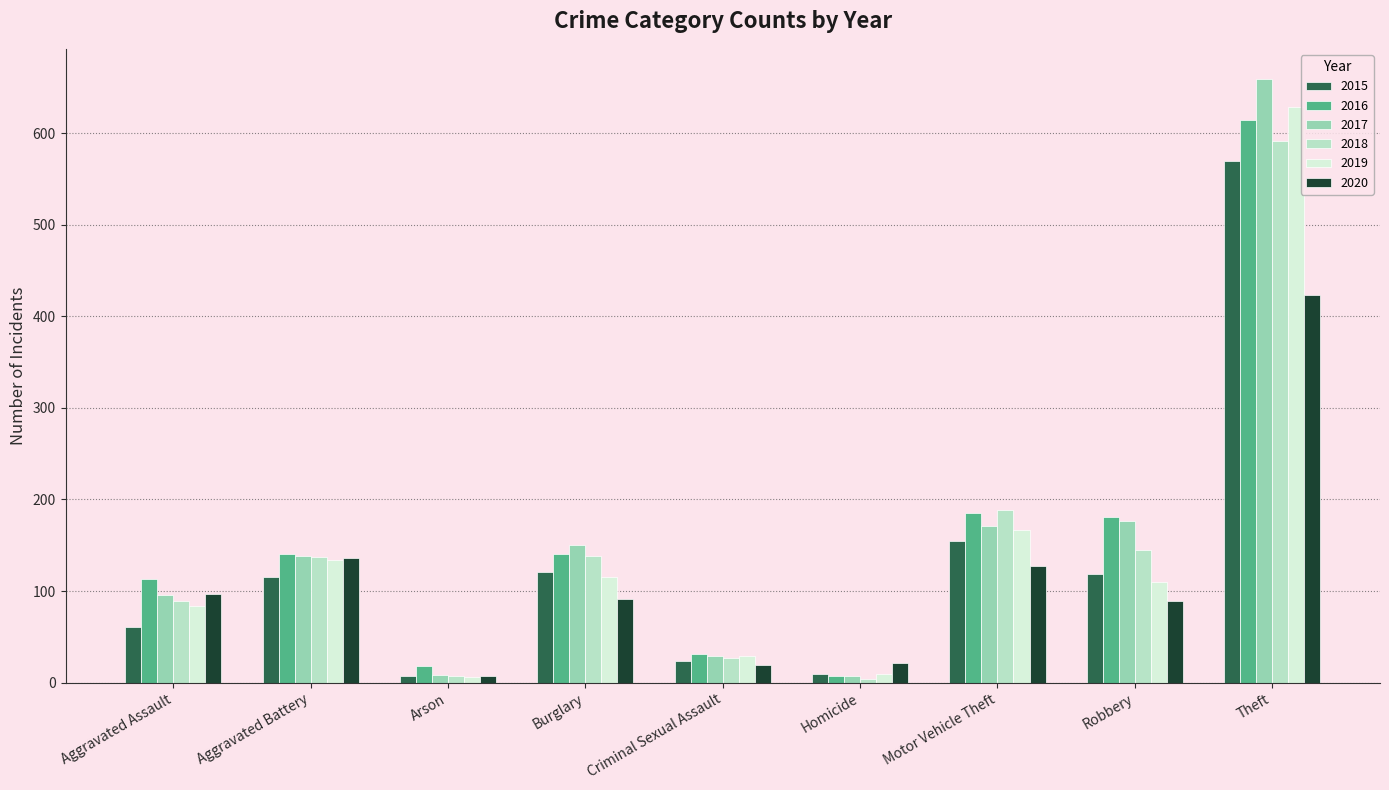

What is the difference between the maximum and minimum values in the 2019 series?

622